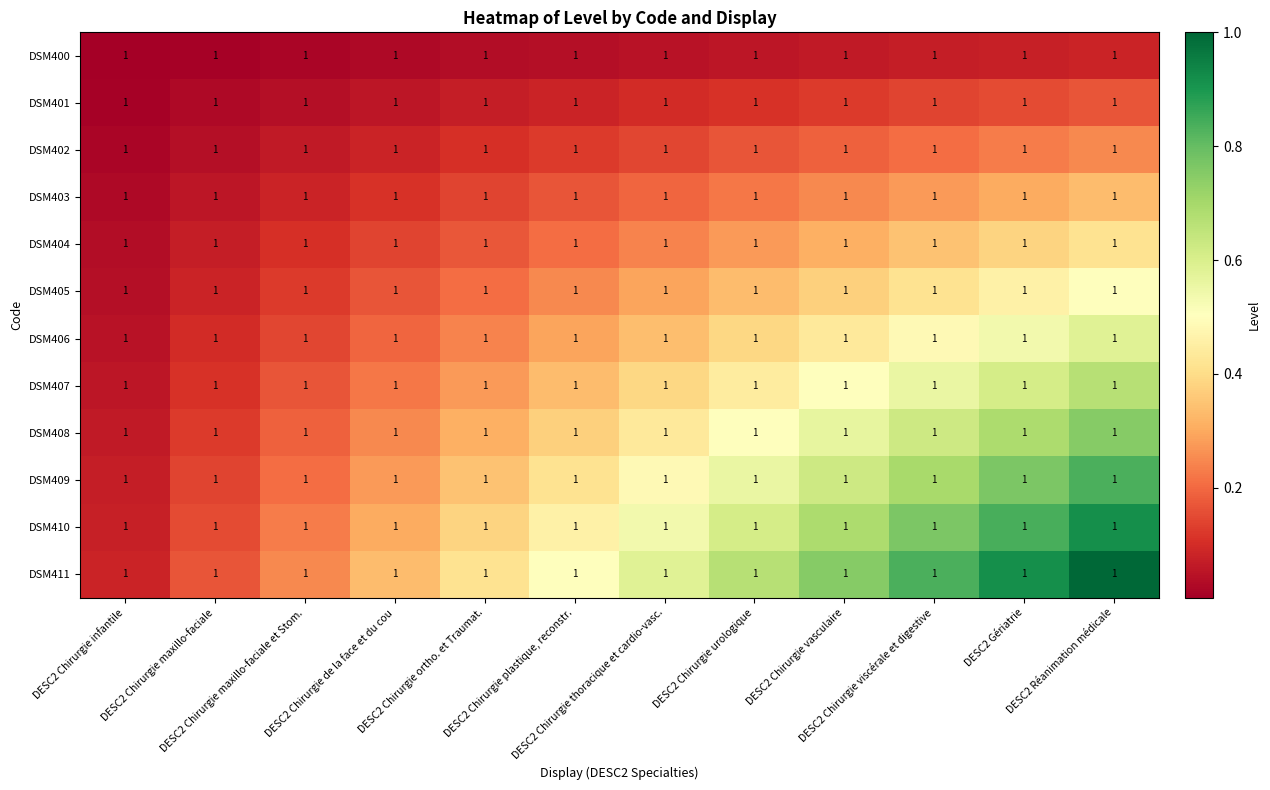

At which label is DSM401 closest to 0?

DESC2 Chirurgie infantile